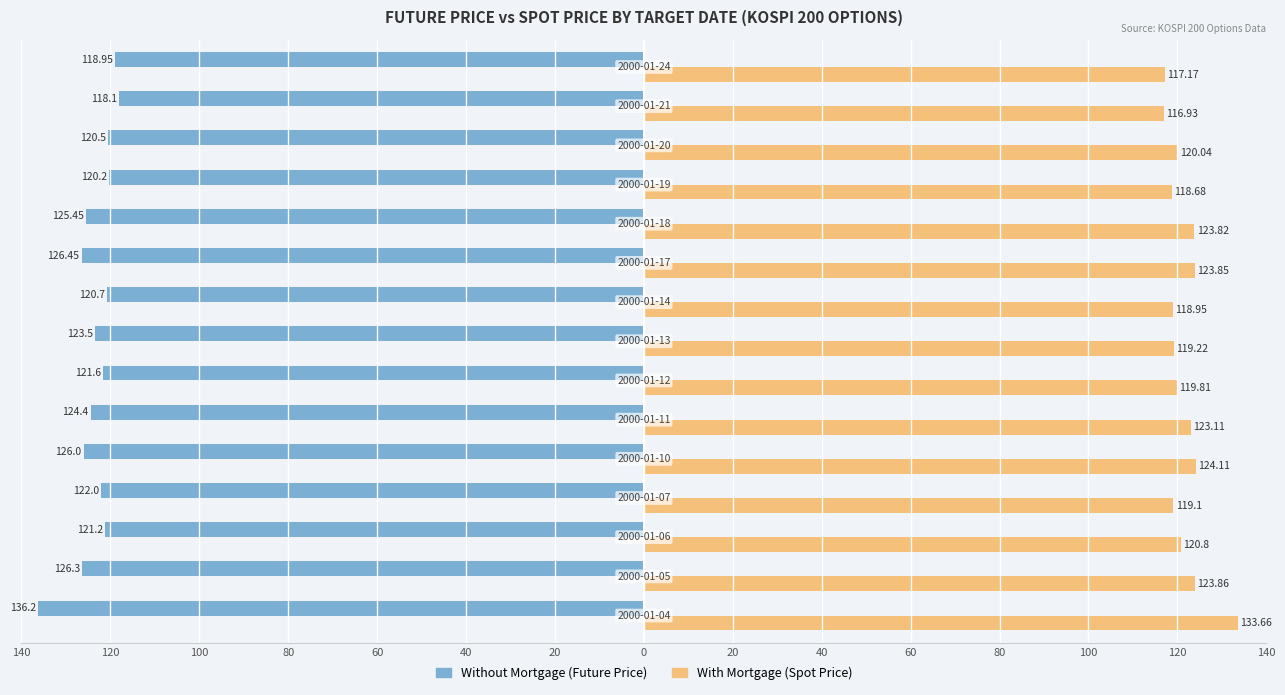

How many categories are shown in the chart?

15